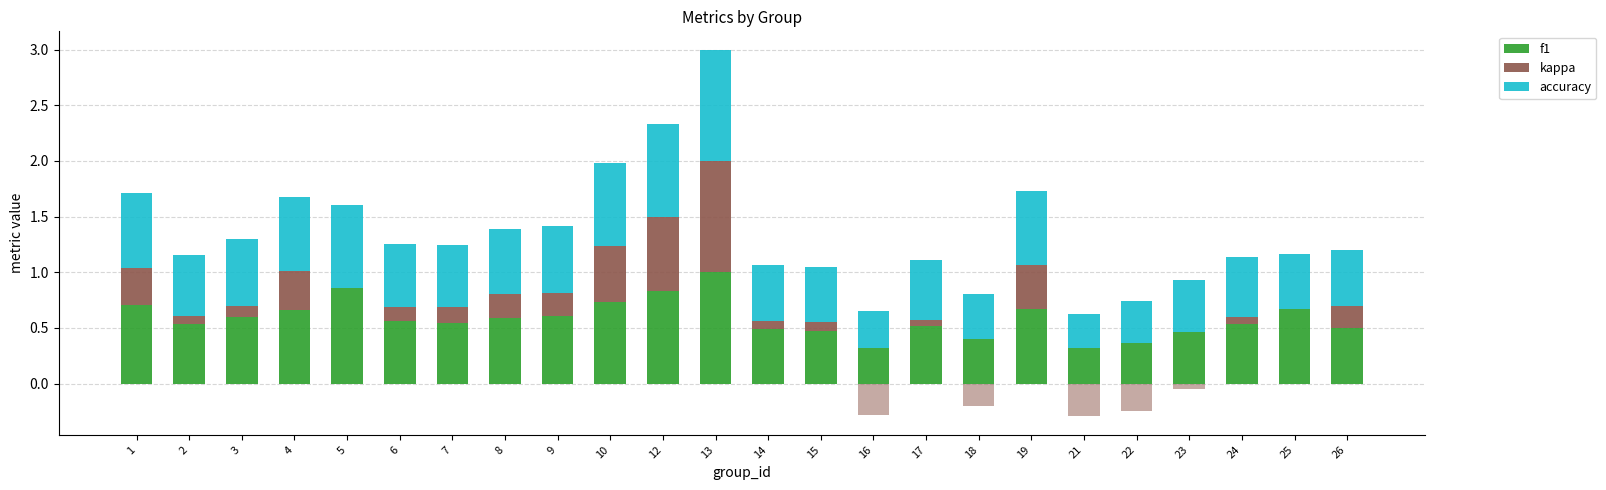

Rank the series at 7 from lowest to highest value.

kappa, f1, accuracy